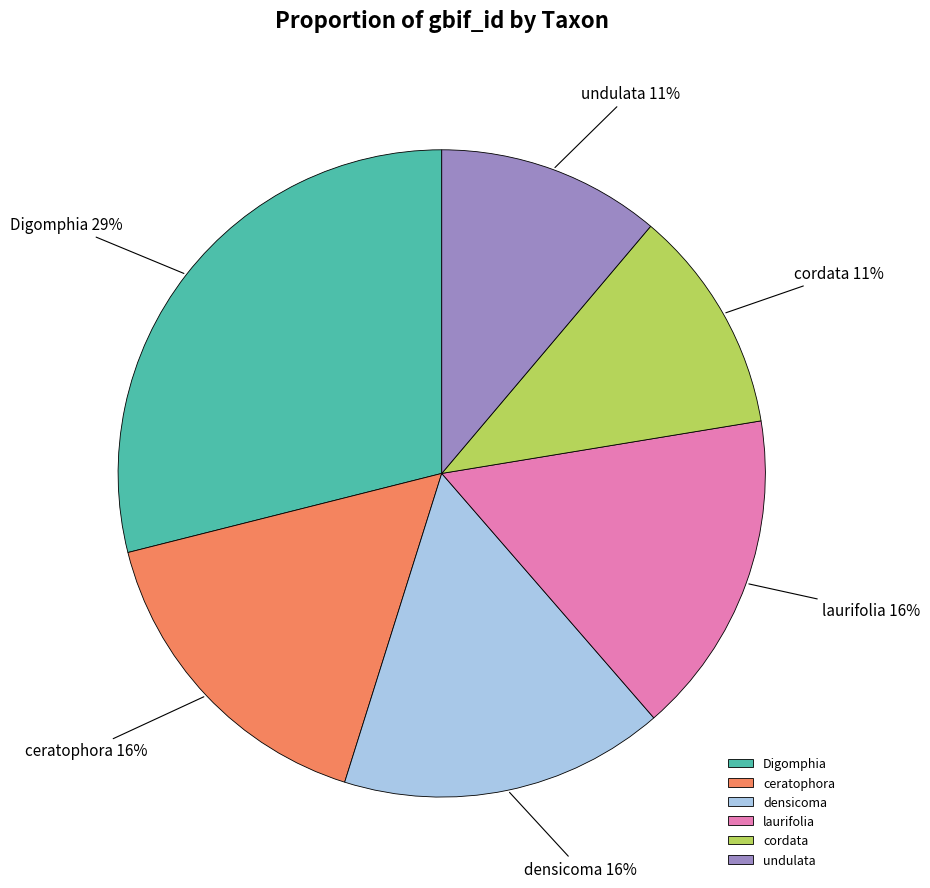

True or false: laurifolia accounts for 16% of the total.

True